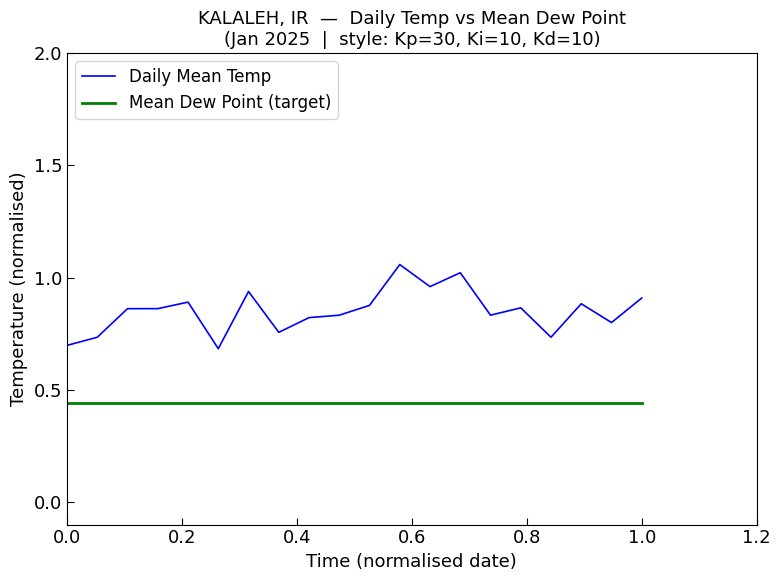

Which series has the largest total across all categories?

Daily Mean Temp